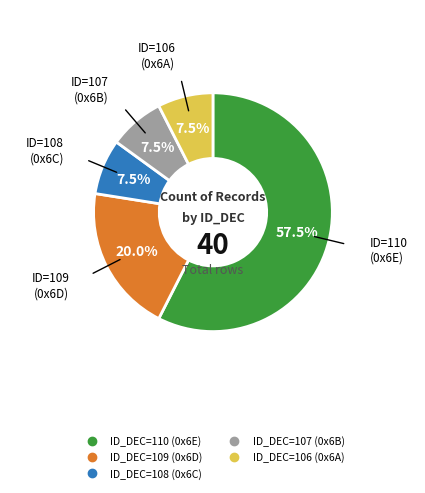

Does any single category account for the majority?

Yes